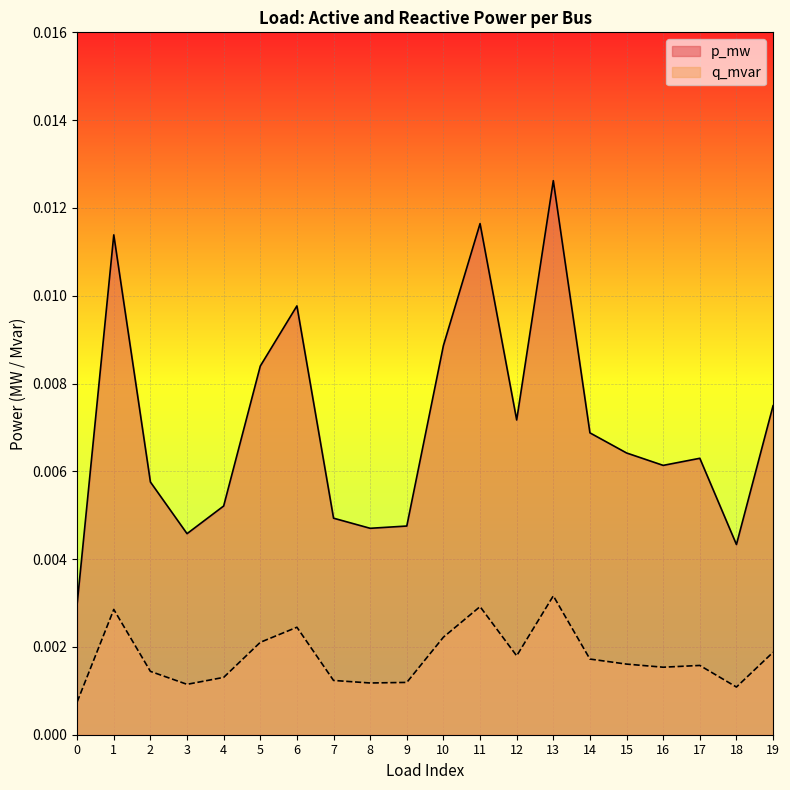

True or false: p_mw has more than 0 points higher than both neighbors.

True